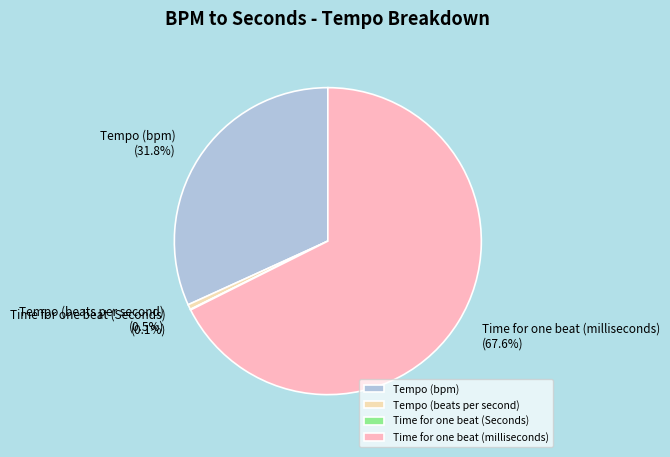

To the nearest percent, what percentage of the pie is Time for one beat (milliseconds)?

68%